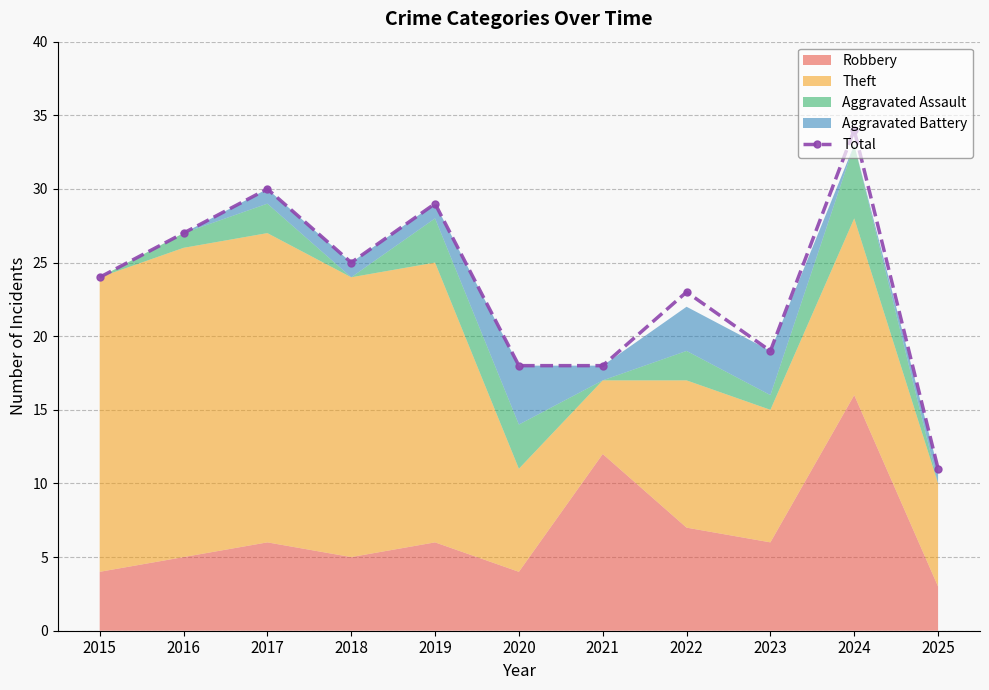

Reading left to right, list all the values displayed in this chart.

2015=24	2016=27	2017=30	2018=25	2019=29	2020=18	2021=18	2022=23	2023=19	2024=34	2025=11